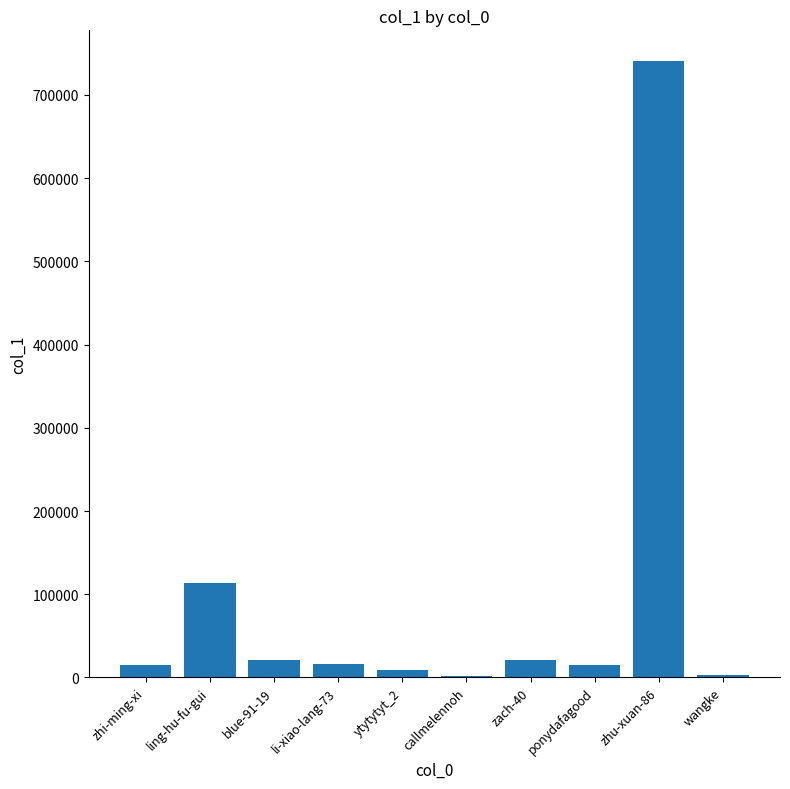

What is the sum of the values at zach-40 and zhu-xuan-86?

761390